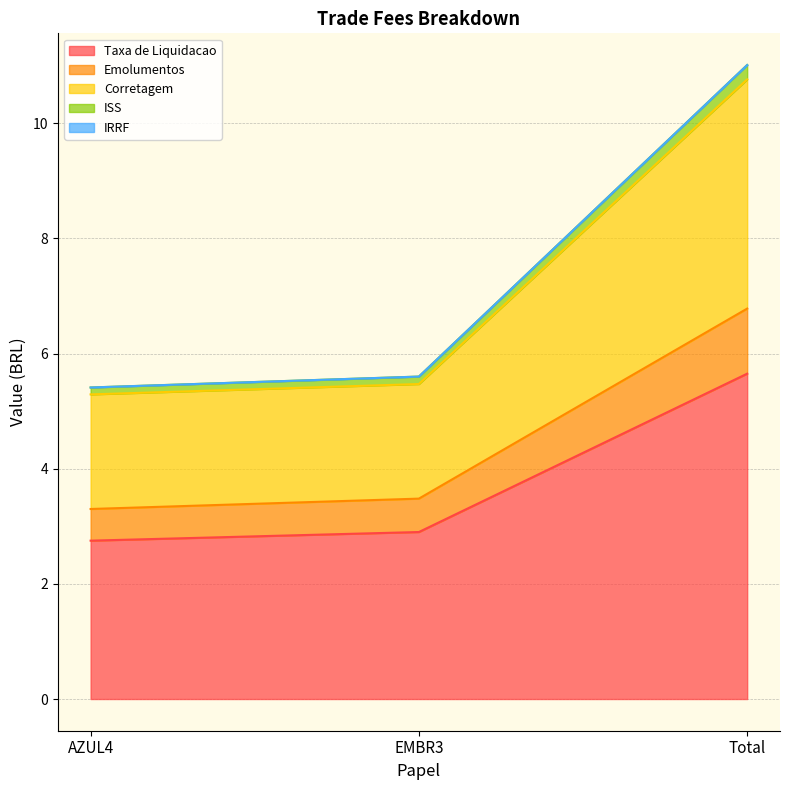

What is the difference between the highest and lowest values at Total?

5.4